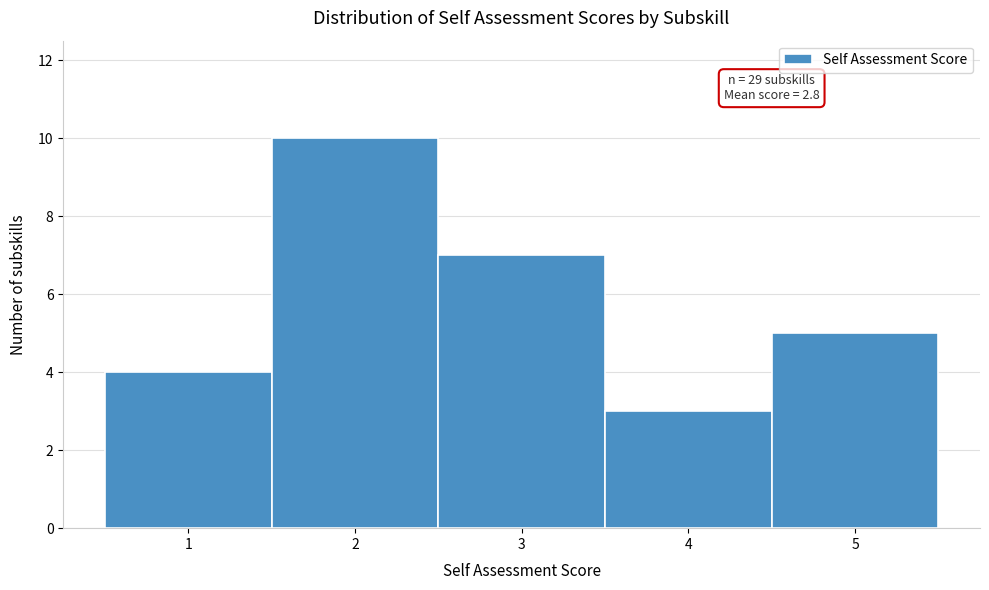

Over which range of the x-axis is the bar tallest?

1.5 to 2.5